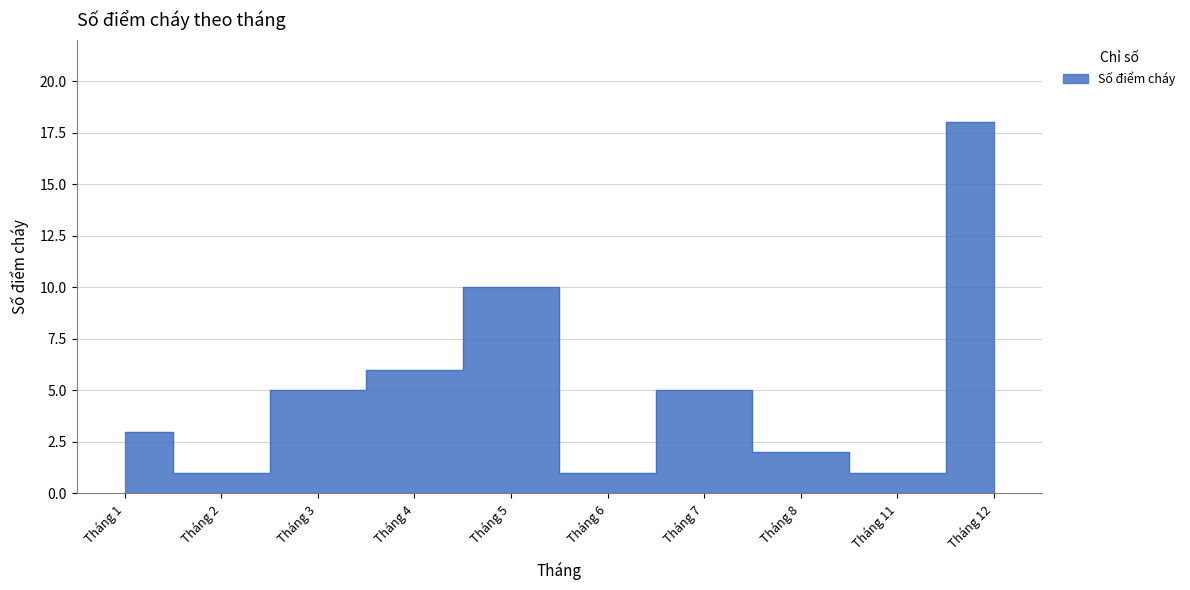

How many data points are above 5?

3